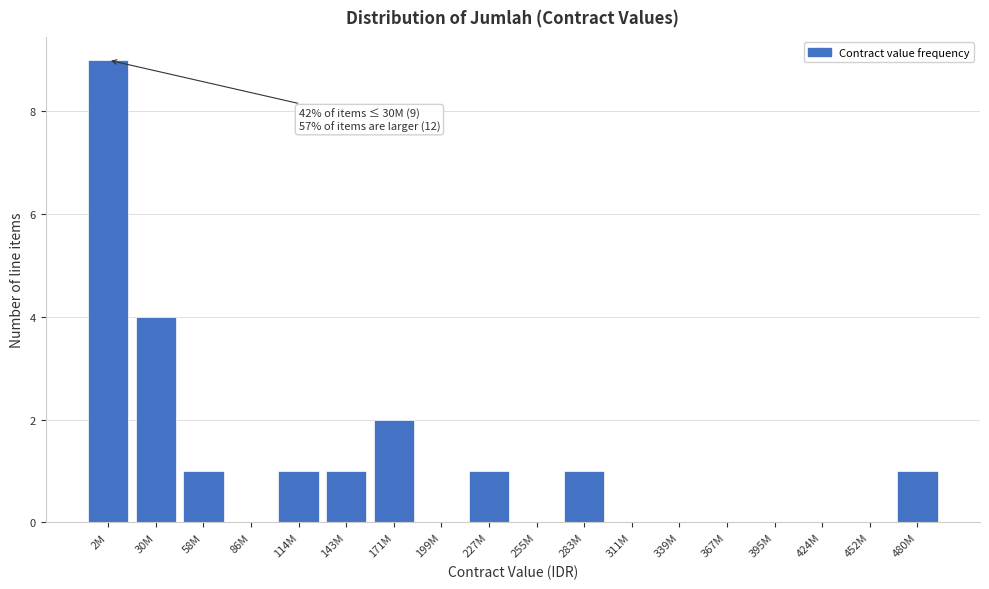

Reading left to right, what are all the values shown in this chart?

2M=9	30M=4	58M=1	86M=0	114M=1	143M=1	171M=2	199M=0	227M=1	255M=0	283M=1	311M=0	339M=0	367M=0	395M=0	424M=0	452M=0	480M=1